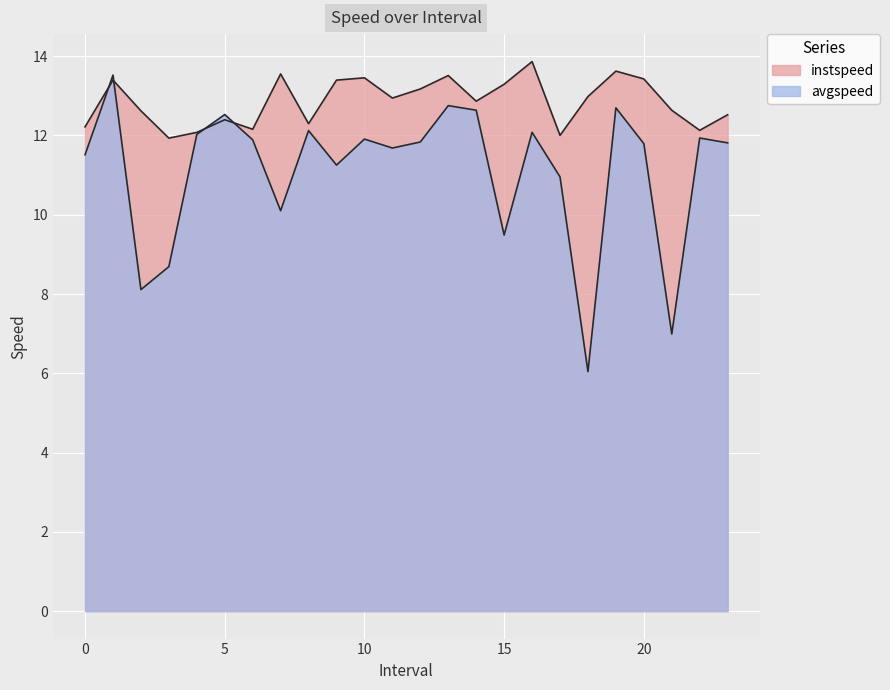

Which series changed the most between 11.0 and 15.0?

avgspeed